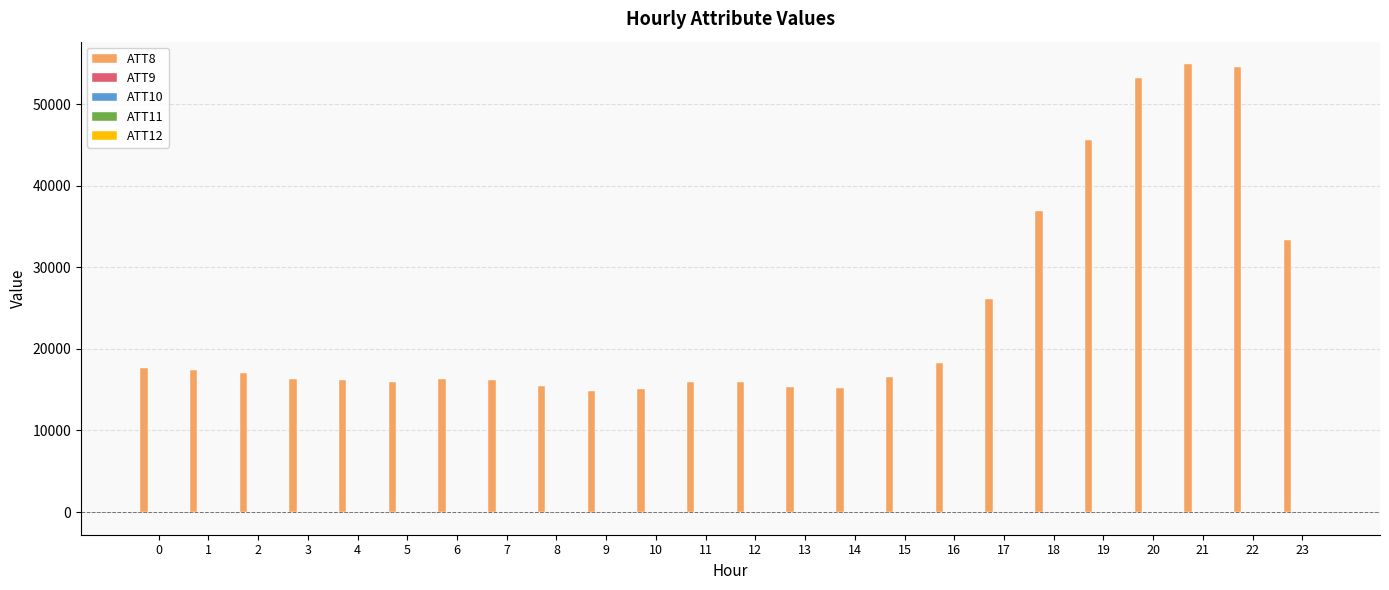

What is the maximum value shown in the chart?

54900.0